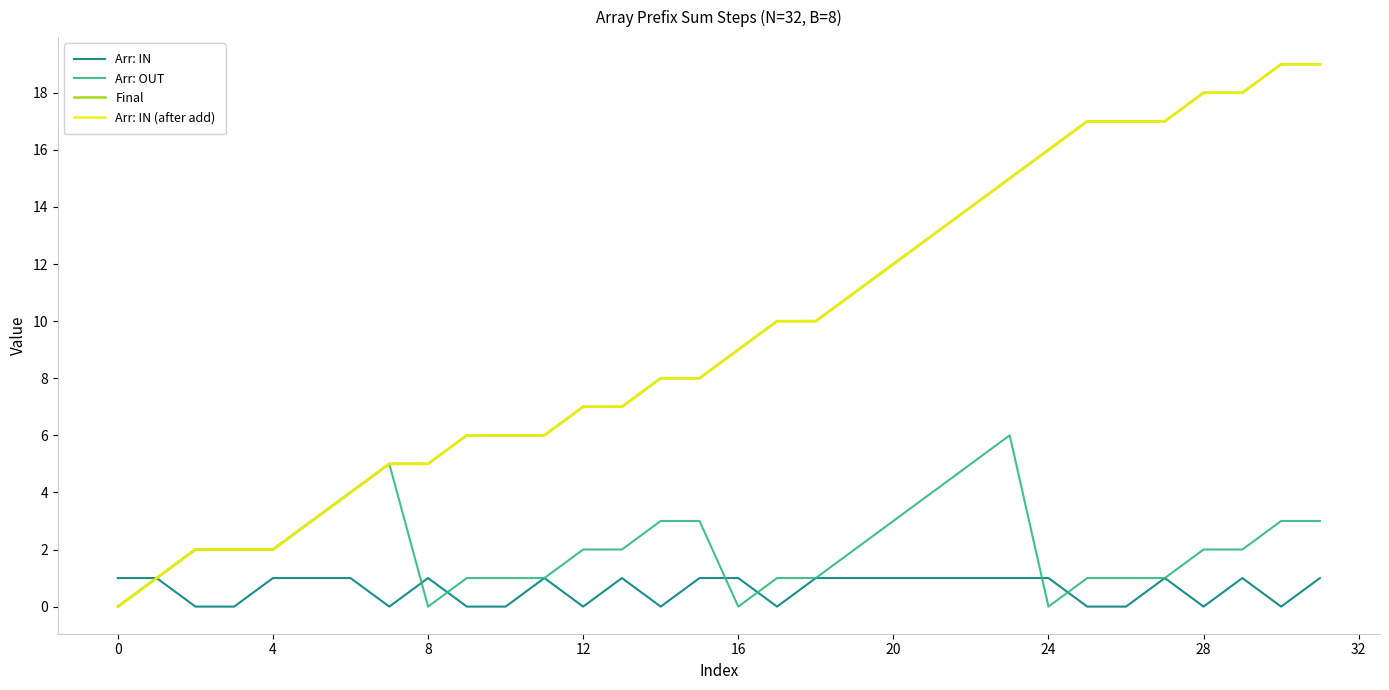

At which category does the chart reach its peak across all series?

30